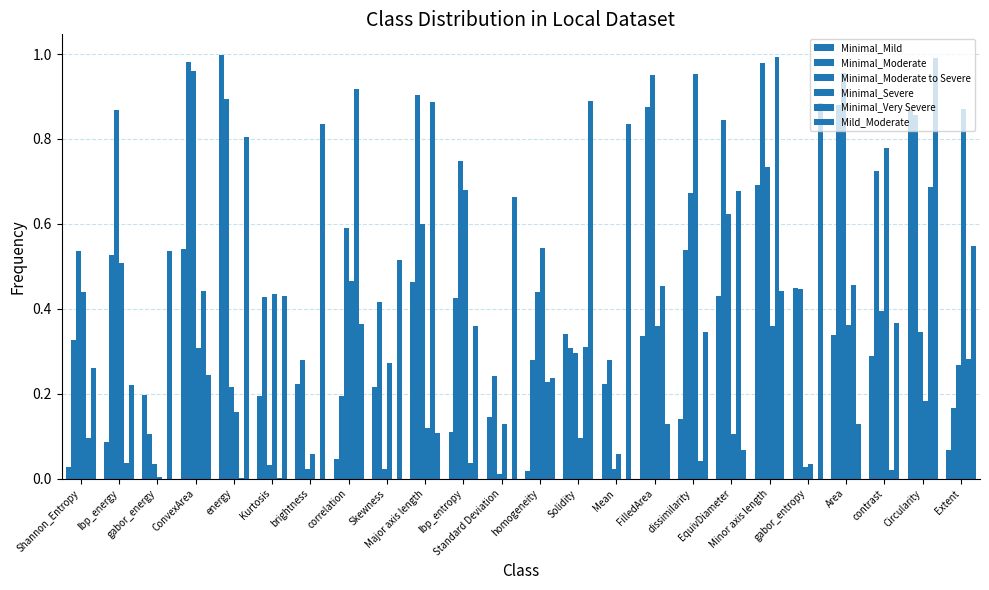

How many categories are shown in the chart?

24